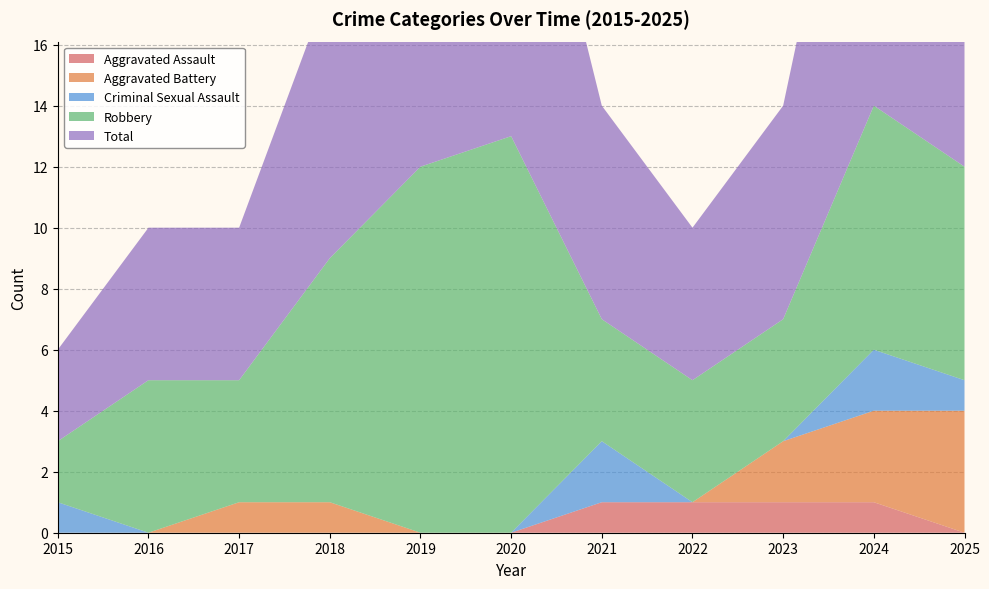

Reading left to right, extract all data points from this chart.

Aggravated Assault: 0	0	0	0	0	0	1	1	1	1	0
Aggravated Battery: 0	0	1	1	0	0	0	0	2	3	4
Criminal Sexual Assault: 1	0	0	0	0	0	2	0	0	2	1
Robbery: 2	5	4	8	12	13	4	4	4	8	7
Total: 3	5	5	9	12	13	7	5	7	14	12